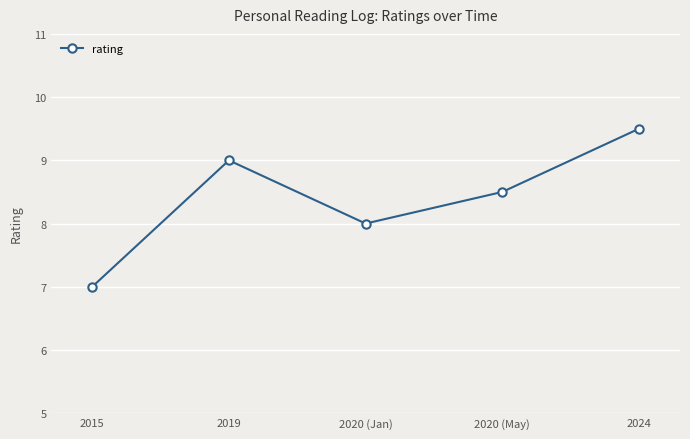

What is the label of the 5th point from the right?

2015